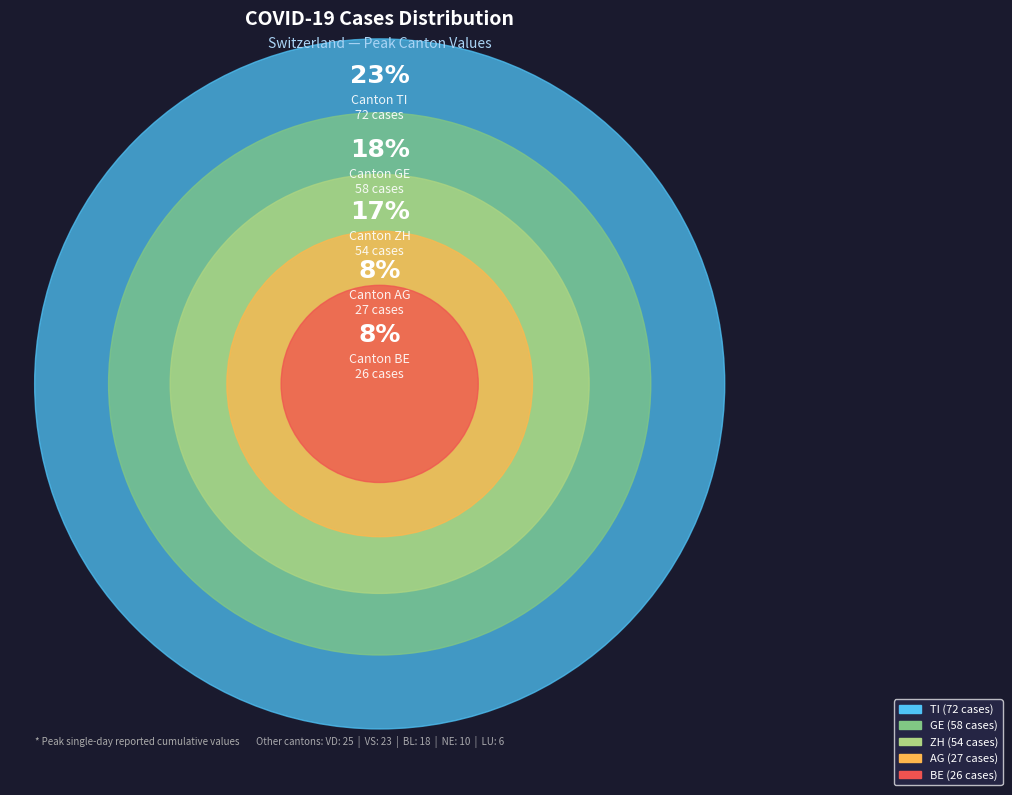

Do 30 and 21 together represent more than half of the pie?

No